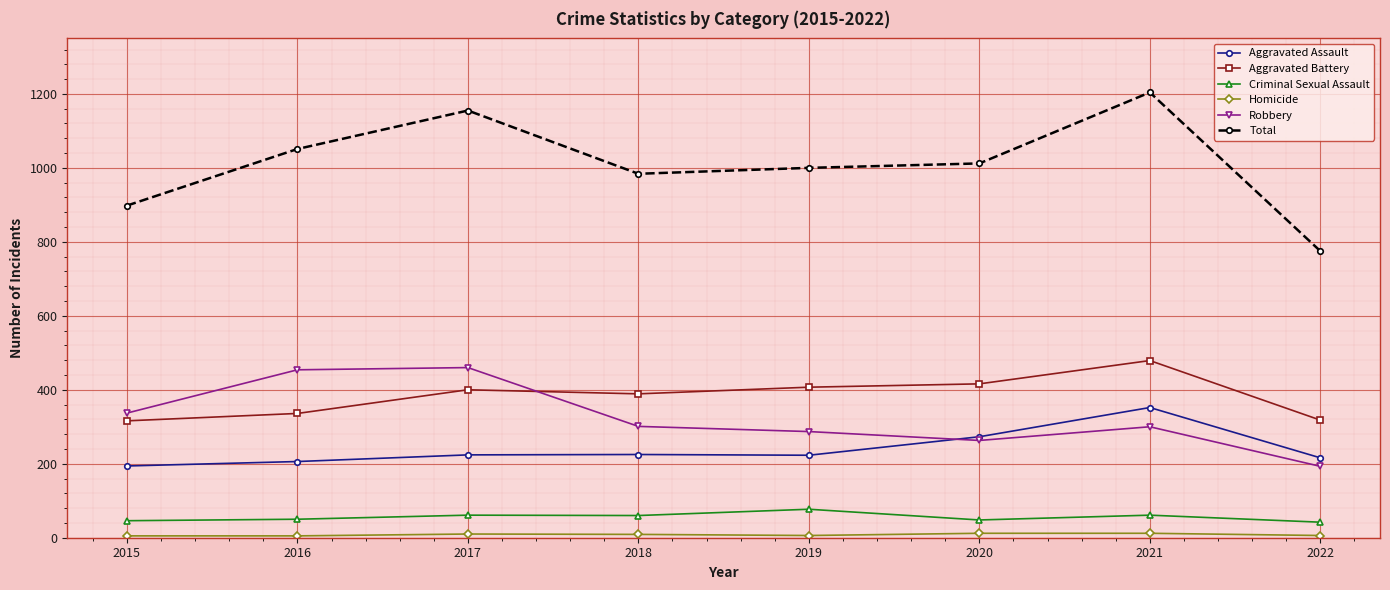

Is the value of Criminal Sexual Assault at 2018 greater than the value of Total at 2018?

No